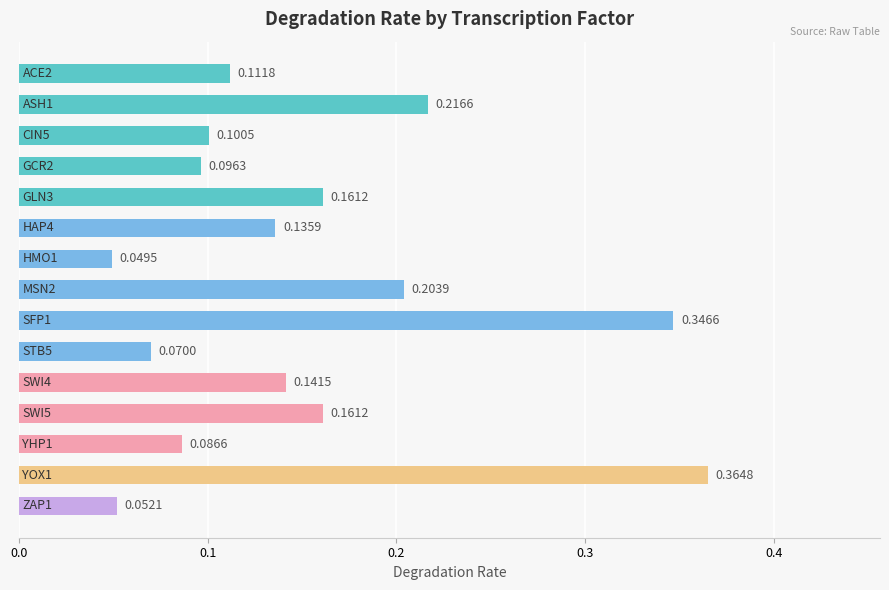

What is the sum of all values?

2.3